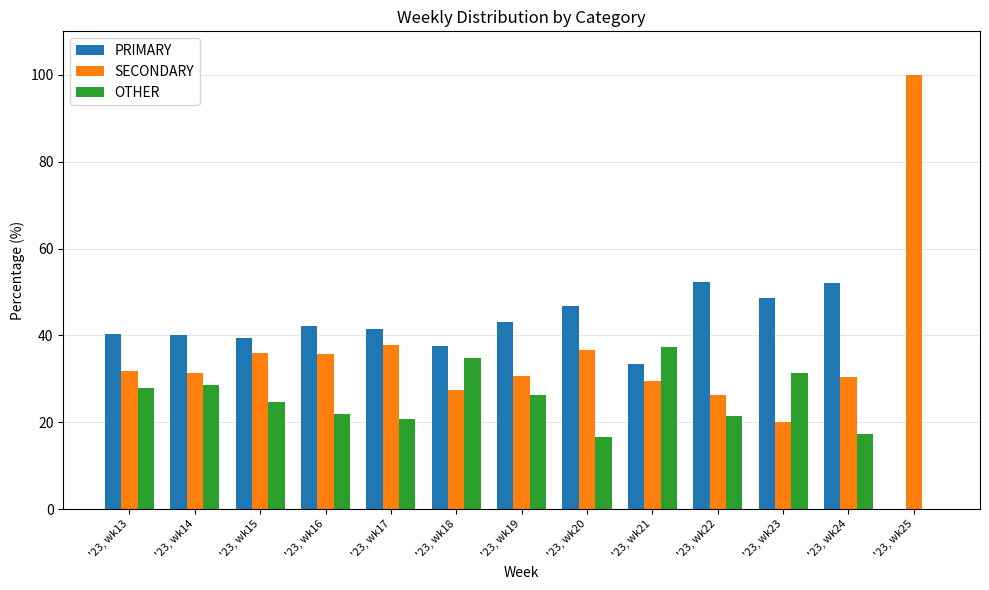

What is the sum of all PRIMARY values?

517.5